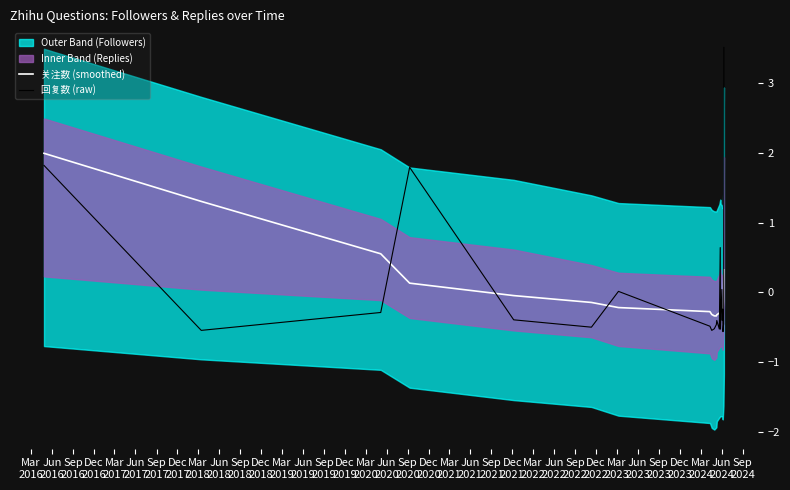

What is the minimum value for 回复数 (raw)?

-0.6